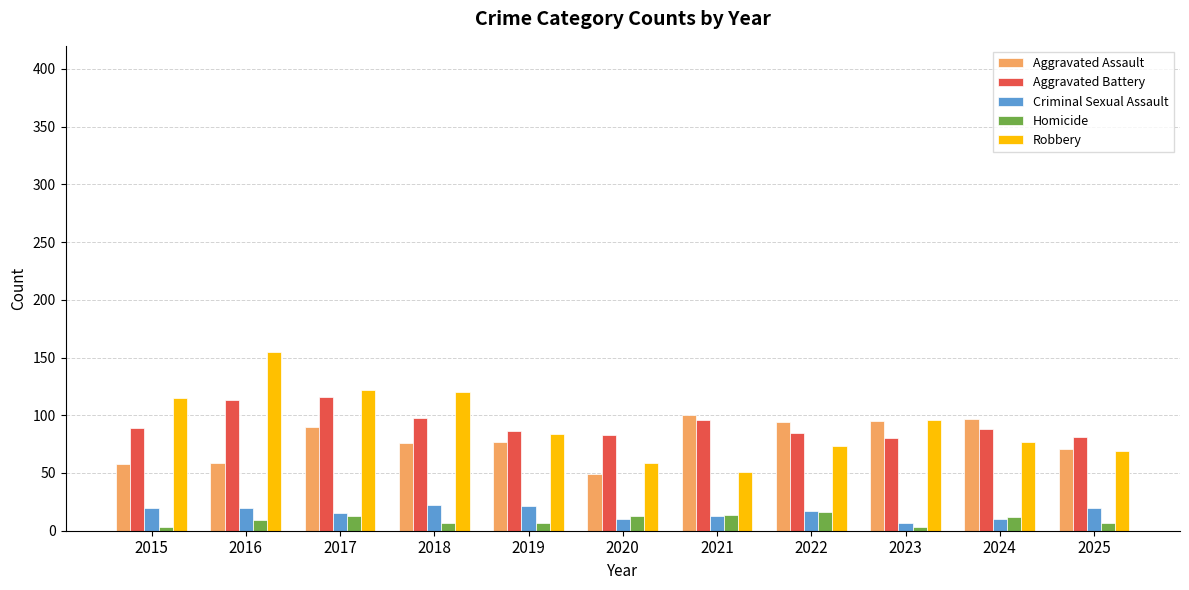

What is the difference between the maximum and minimum values in the Homicide series?

13